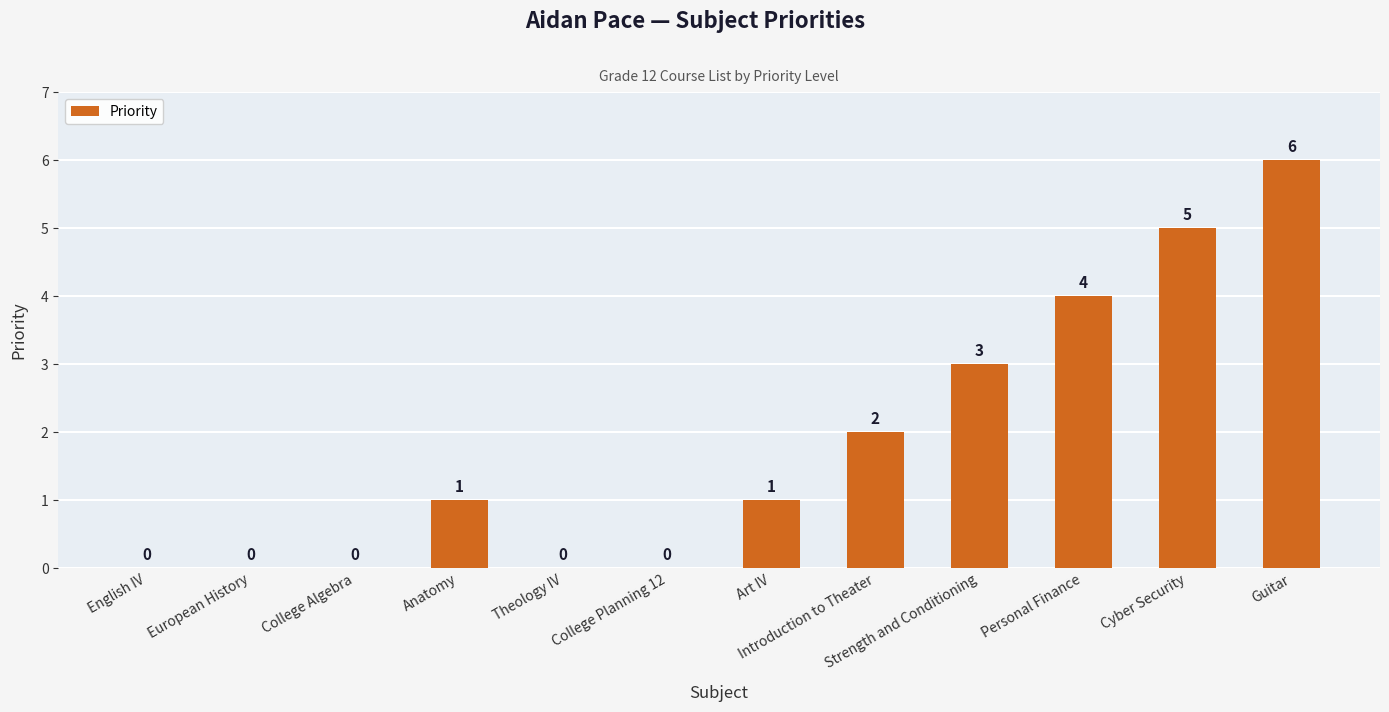

At which label is the value closest to 3?

Strength and Conditioning